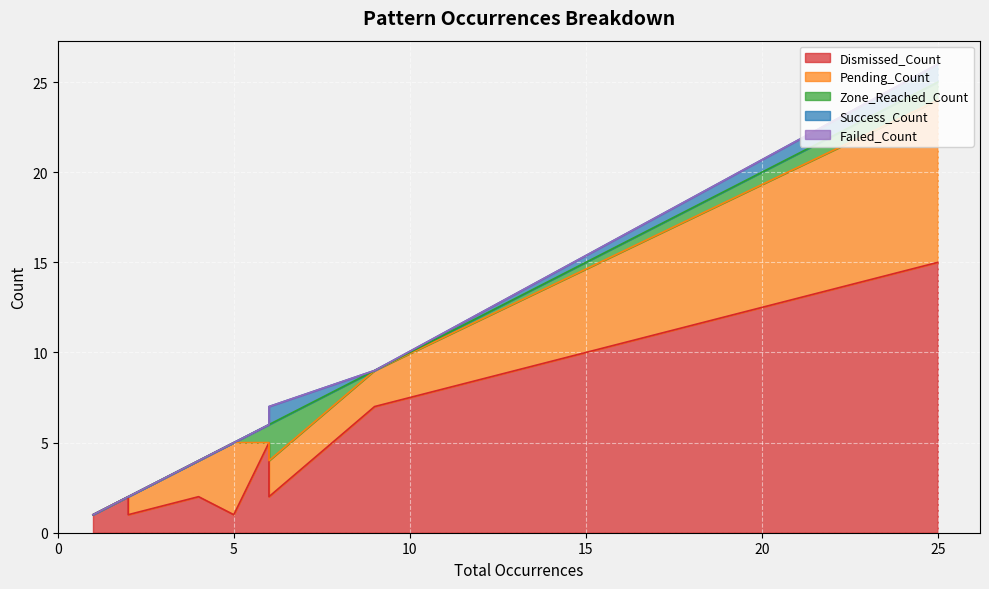

Reading left to right, list all the values displayed in this chart.

Dismissed_Count: AB=CD_bear_6a_unformed=15	AB=CD_bear_1a_unformed=7	AB=CD_bull_3_unformed=5	AB=CD_bear_2_unformed=2	AntiBat1_bull_unformed=1	Bat1_bull_unformed=2	AB=CD_bear_4_unformed=2	AntiGartley_bull_unformed=1	MaxBat1_bull_unformed=1	Butterfly113_1_bear_unformed=1
Pending_Count: AB=CD_bear_6a_unformed=9	AB=CD_bear_1a_unformed=2	AB=CD_bull_3_unformed=0	AB=CD_bear_2_unformed=2	AntiBat1_bull_unformed=4	Bat1_bull_unformed=2	AB=CD_bear_4_unformed=0	AntiGartley_bull_unformed=1	MaxBat1_bull_unformed=1	Butterfly113_1_bear_unformed=0
Zone_Reached_Count: AB=CD_bear_6a_unformed=1	AB=CD_bear_1a_unformed=0	AB=CD_bull_3_unformed=1	AB=CD_bear_2_unformed=2	AntiBat1_bull_unformed=0	Bat1_bull_unformed=0	AB=CD_bear_4_unformed=0	AntiGartley_bull_unformed=0	MaxBat1_bull_unformed=0	Butterfly113_1_bear_unformed=0
Success_Count: AB=CD_bear_6a_unformed=1	AB=CD_bear_1a_unformed=0	AB=CD_bull_3_unformed=0	AB=CD_bear_2_unformed=1	AntiBat1_bull_unformed=0	Bat1_bull_unformed=0	AB=CD_bear_4_unformed=0	AntiGartley_bull_unformed=0	MaxBat1_bull_unformed=0	Butterfly113_1_bear_unformed=0
Failed_Count: AB=CD_bear_6a_unformed=0	AB=CD_bear_1a_unformed=0	AB=CD_bull_3_unformed=0	AB=CD_bear_2_unformed=0	AntiBat1_bull_unformed=0	Bat1_bull_unformed=0	AB=CD_bear_4_unformed=0	AntiGartley_bull_unformed=0	MaxBat1_bull_unformed=0	Butterfly113_1_bear_unformed=0